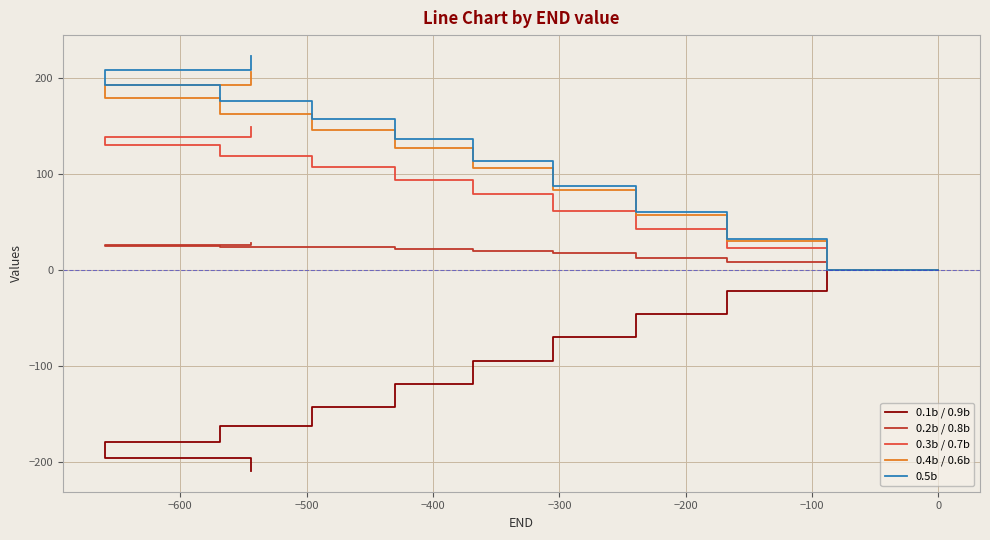

True or false: 0.1b / 0.9b has more than 0 interior local peaks.

False